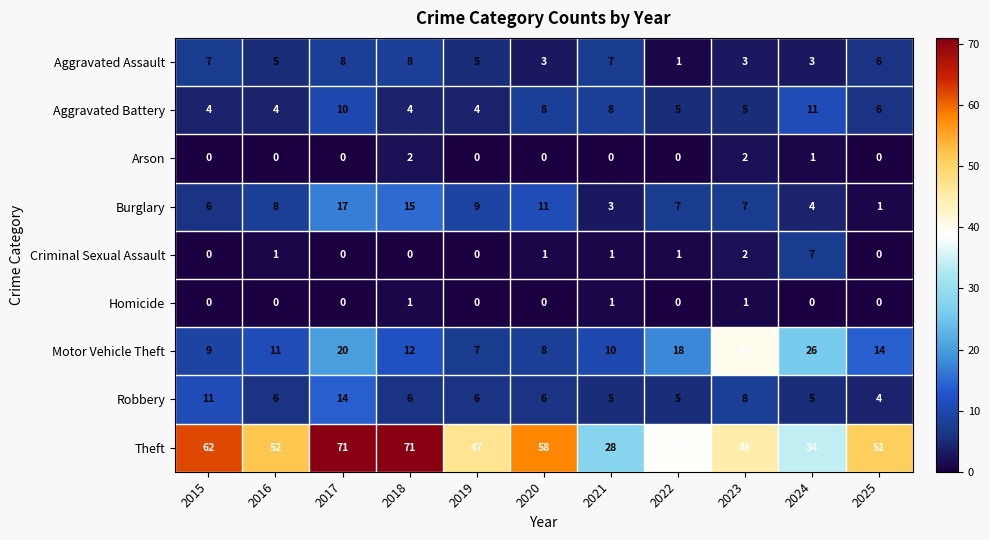

At which category is the sum across all series the highest?

2017